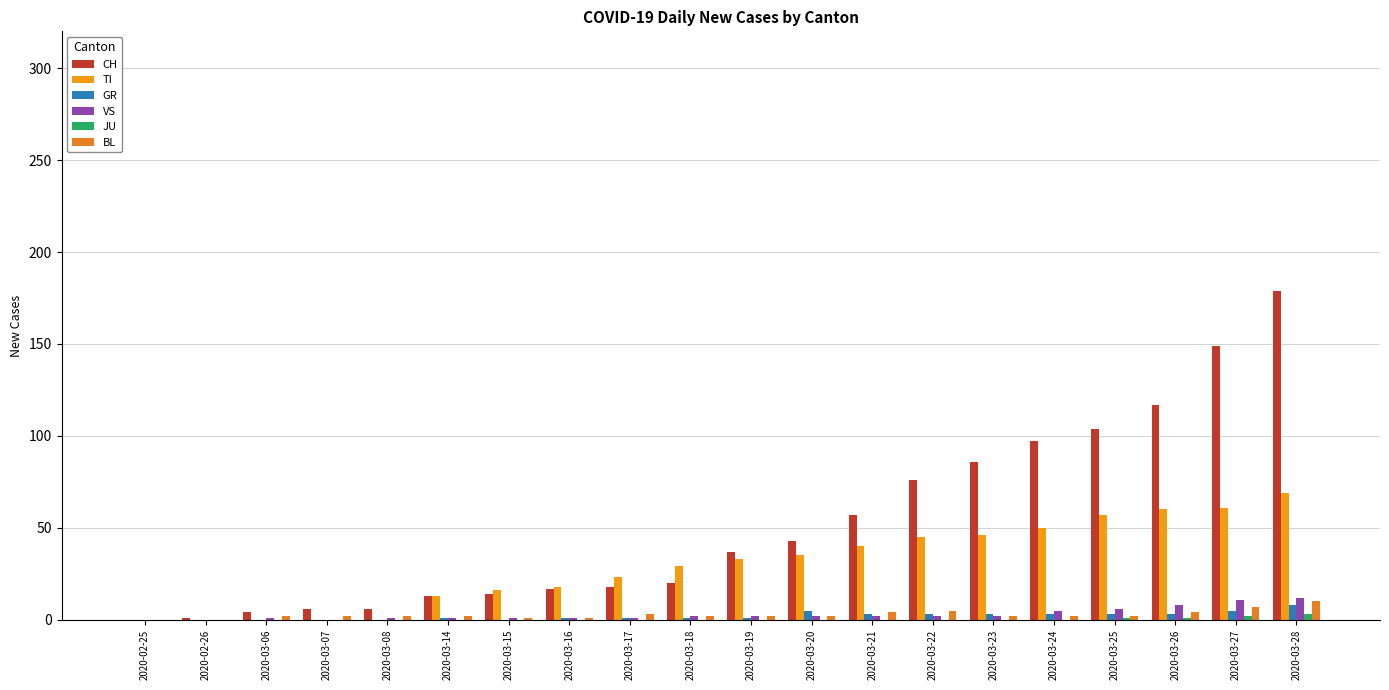

Which series has the largest total across all categories?

CH